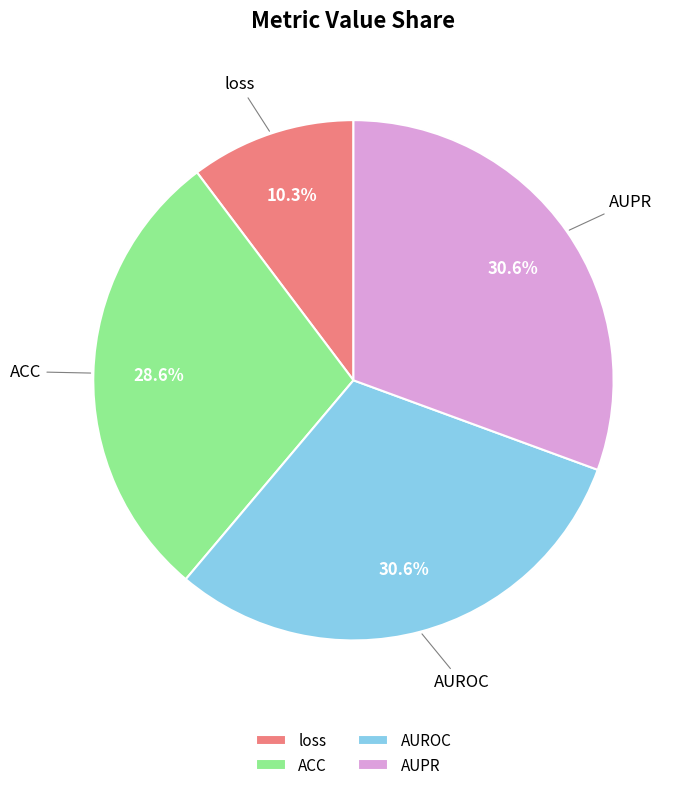

To the nearest percent, what portion does ACC represent?

29%